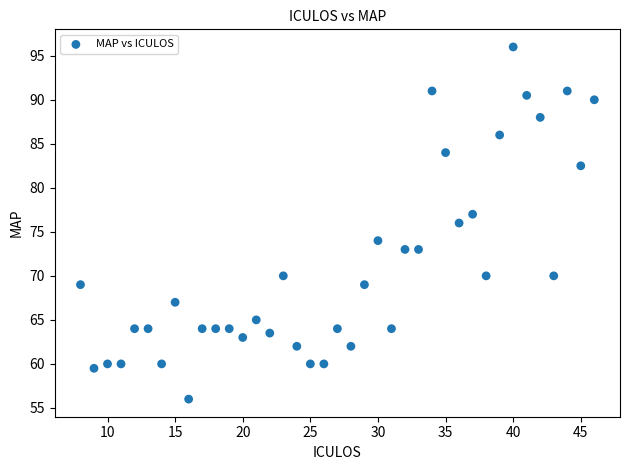

What is the range of X values (max minus min)?

38.0